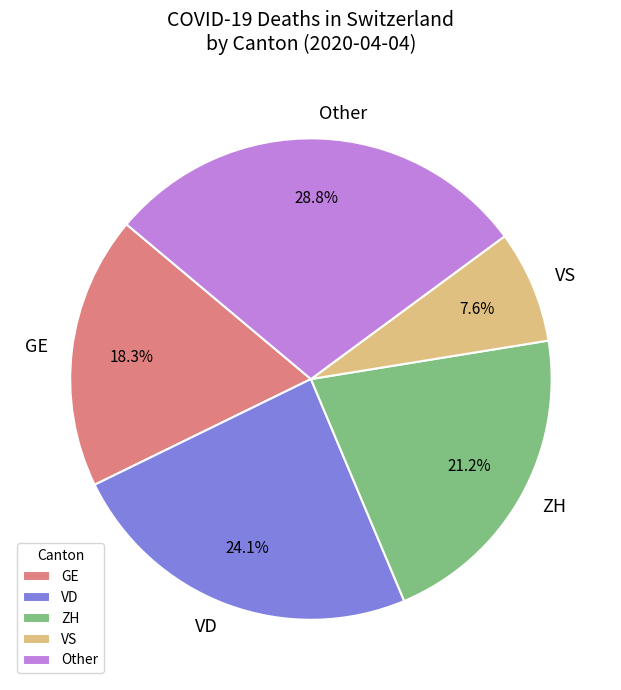

Between Other and VS, which is larger?

Other